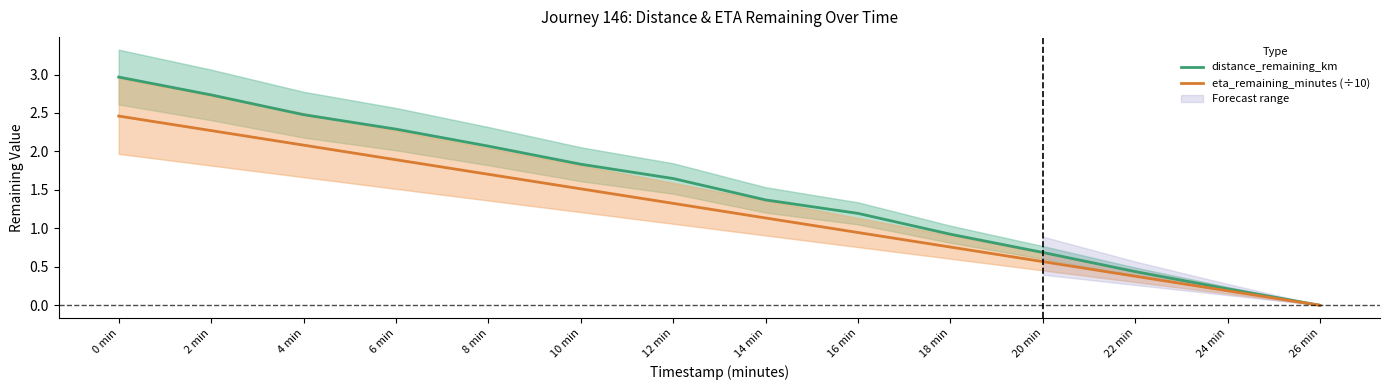

What is the label of the 8th point from the left?

14 min